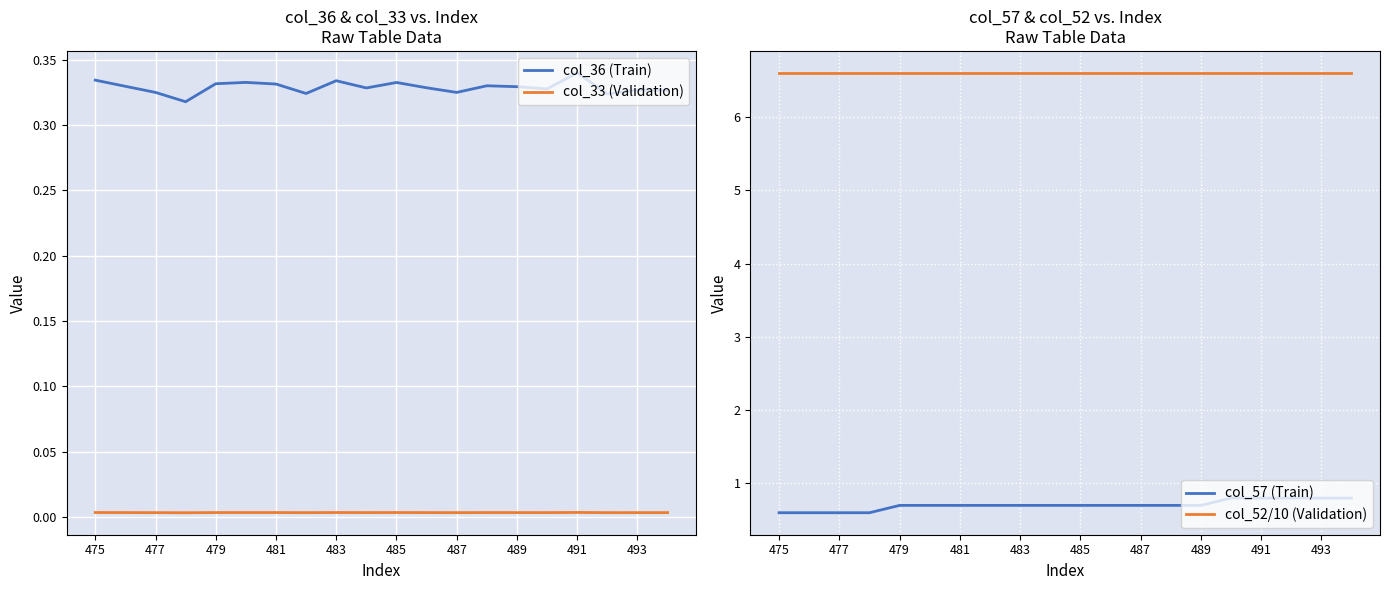

True or false: col_33 (Validation) and col_52/10 (Validation) intersect in this chart.

False